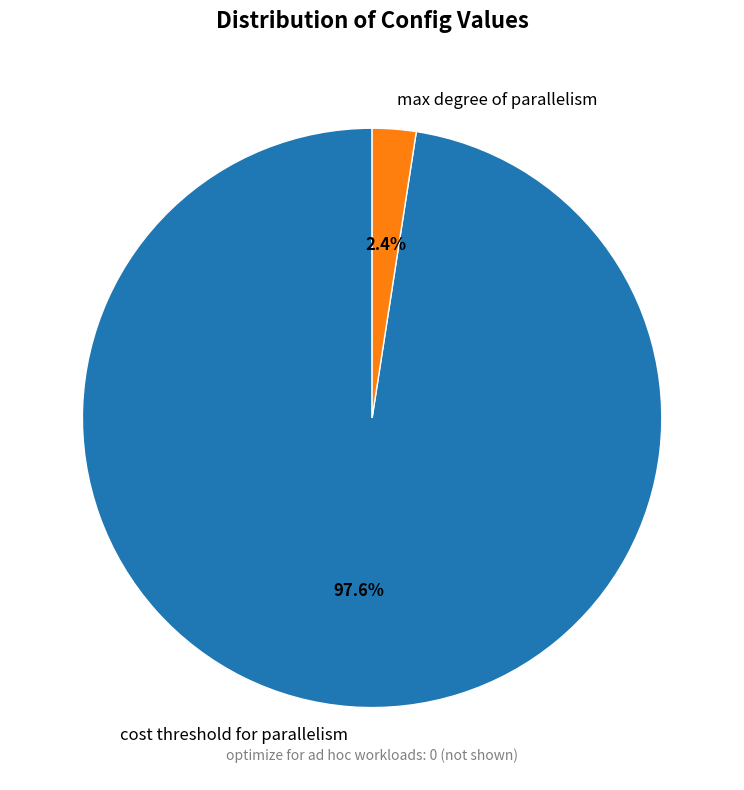

Between max degree of parallelism and cost threshold for parallelism, which is larger?

cost threshold for parallelism